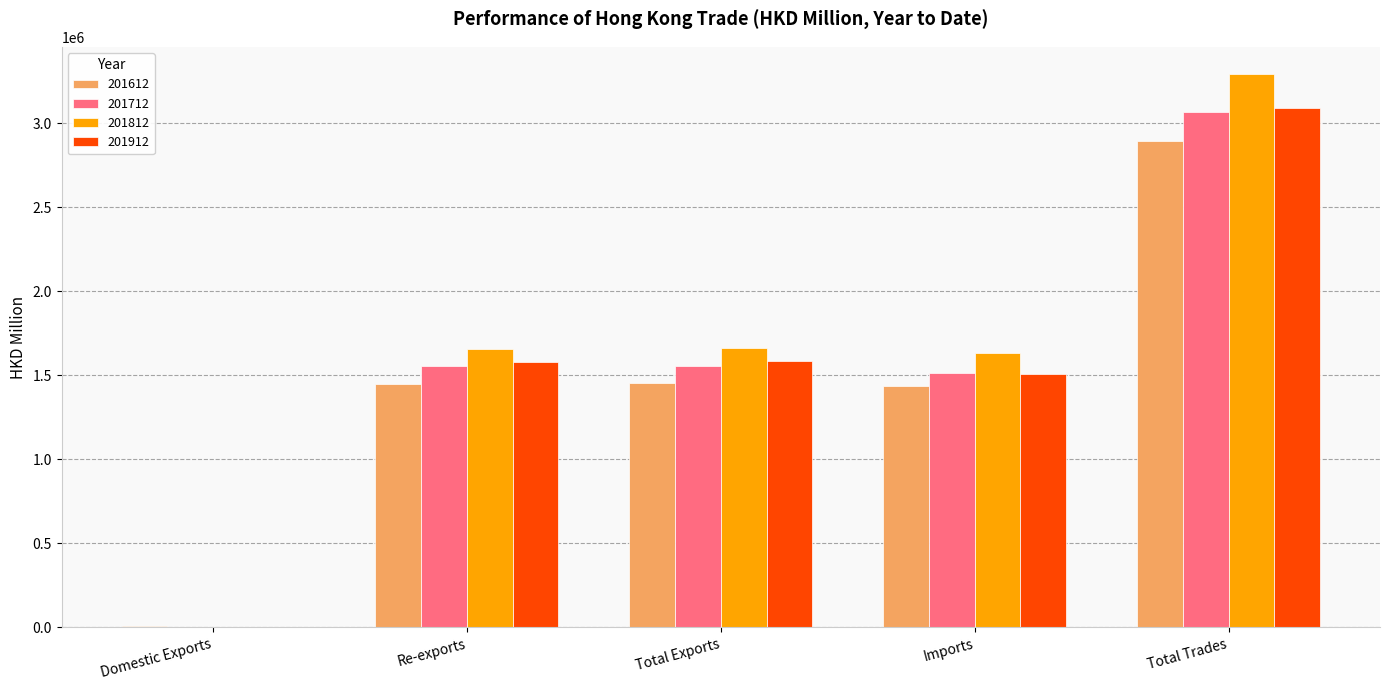

What is the total value across all series at Re-exports?

6245365.0